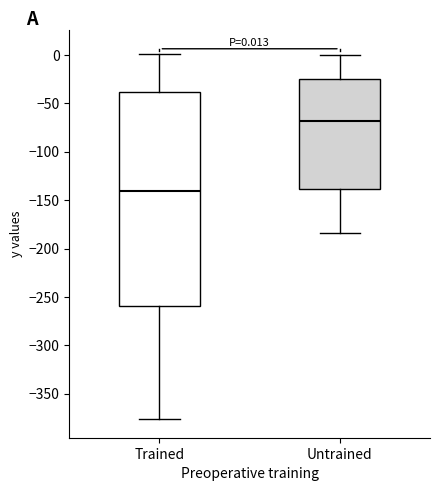

Which box is the tallest, from its lower edge to its upper edge?

Trained